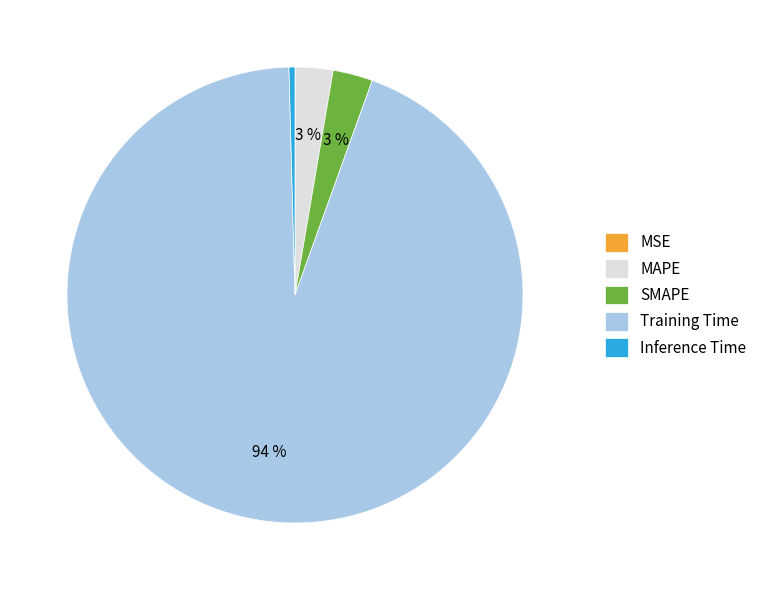

Between Training Time and MAPE, which is larger?

Training Time